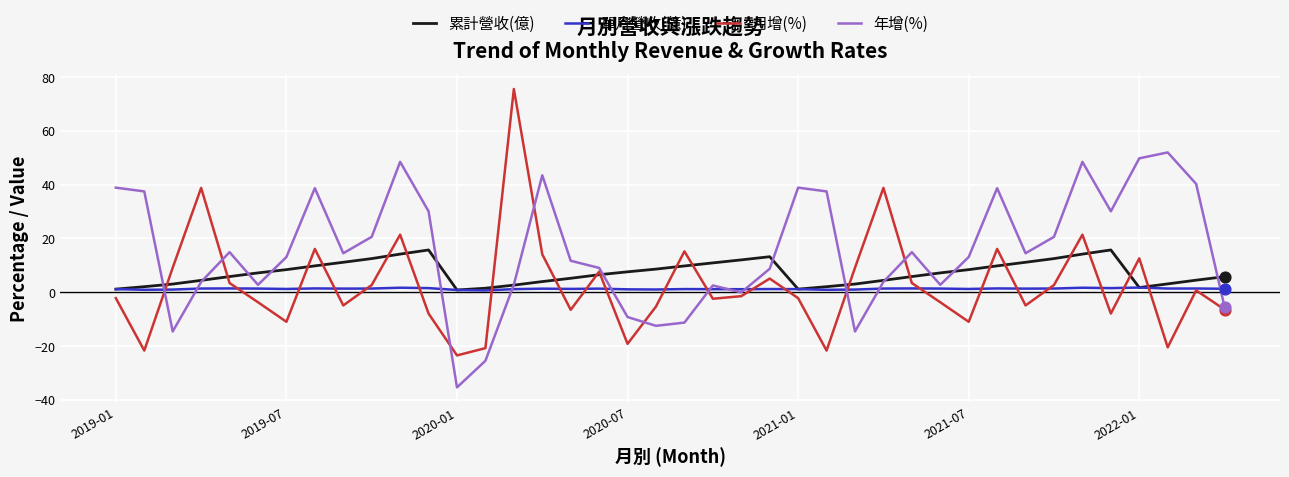

What are all the series names shown in the legend?

累計營收(億), 單月營收(億), 月增(%), 年增(%)